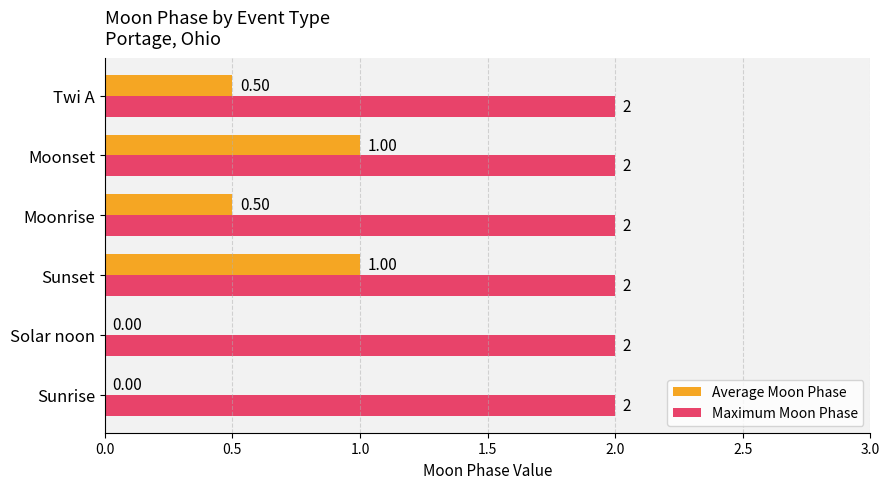

Which series changed the most between Sunrise and Twi A?

Average Moon Phase